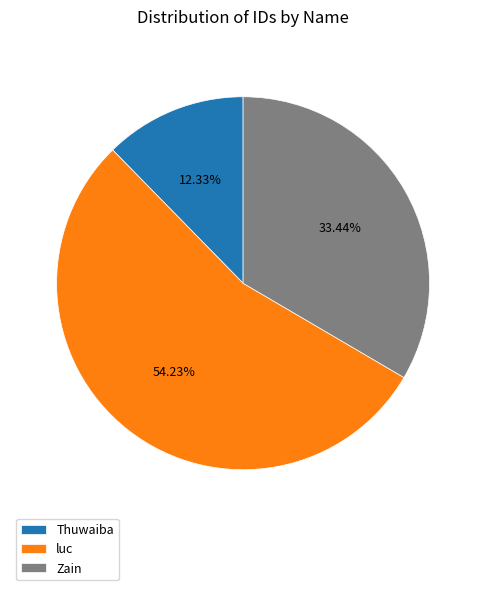

To the nearest percent, what percentage of the pie is Zain?

33%